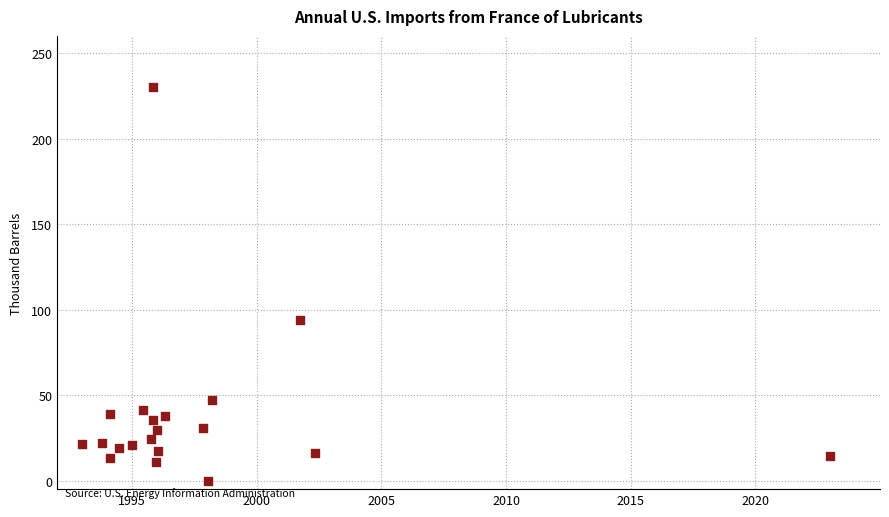

What Y value in the scatter plot is closest to 115?

93.9